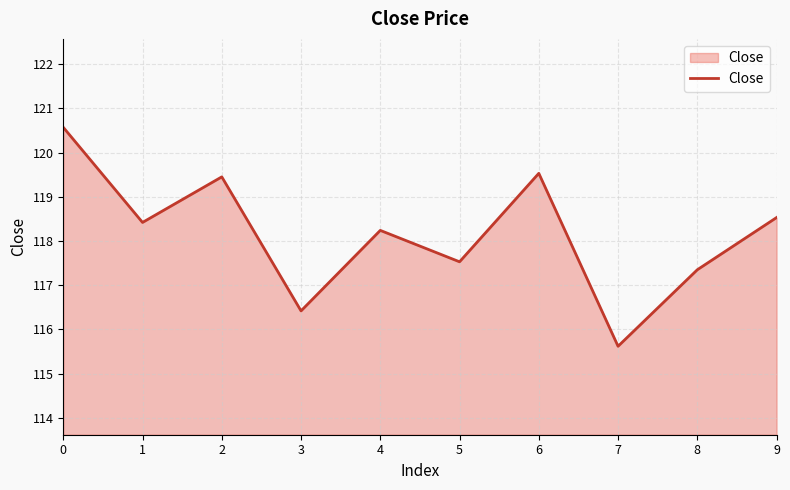

True or false: the data shows 71.9 at 9.

False